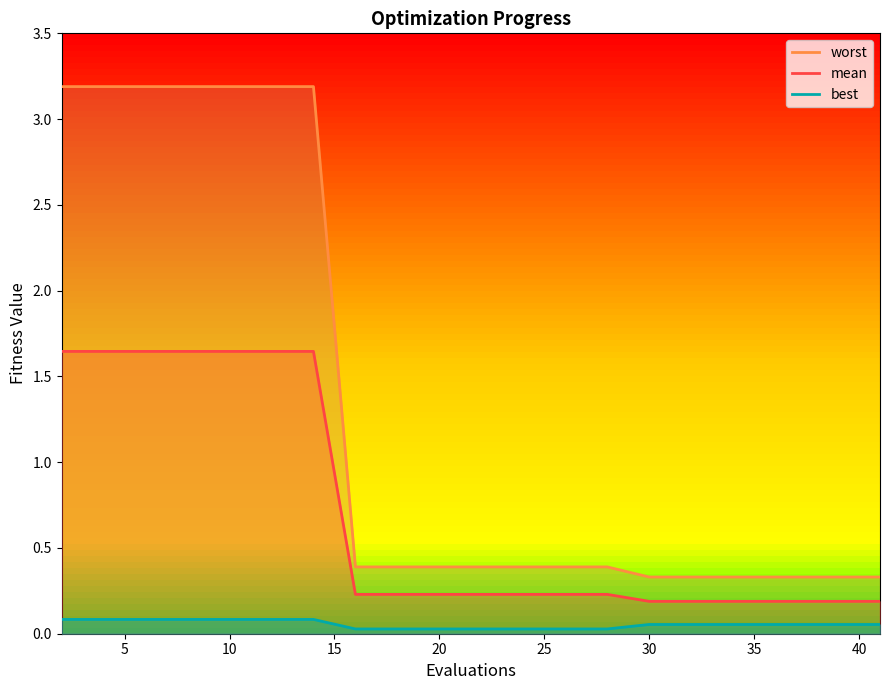

Which series has the widest spread of values?

worst